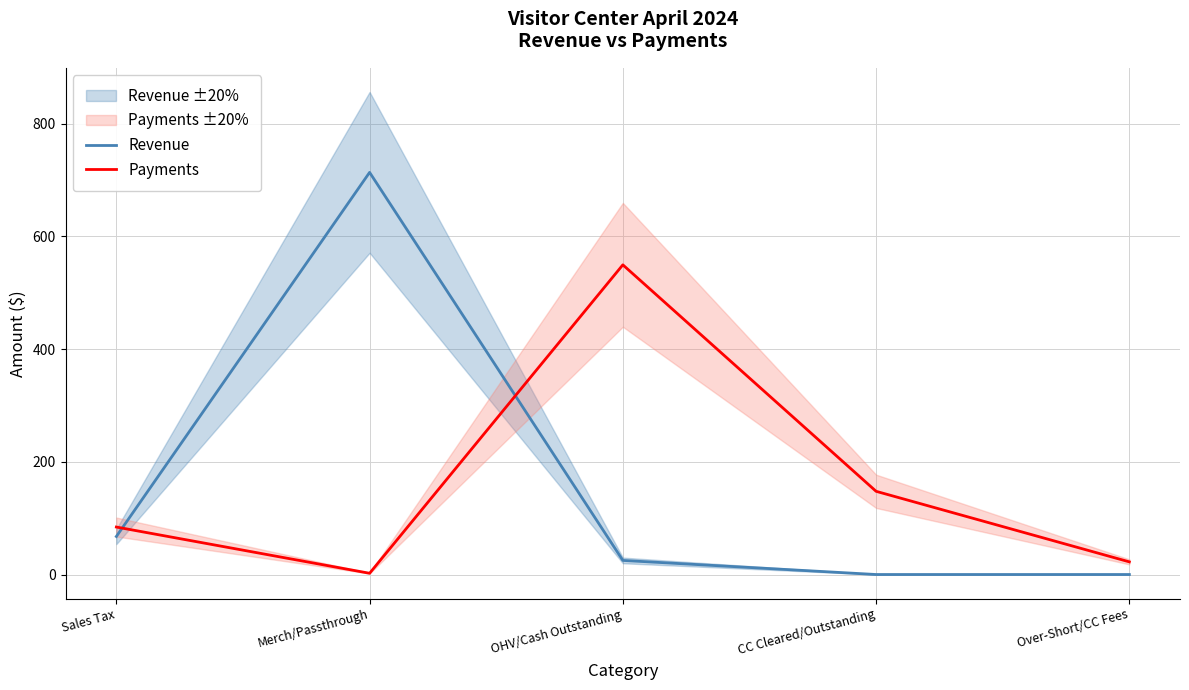

How many values in the Revenue series are below 25?

2